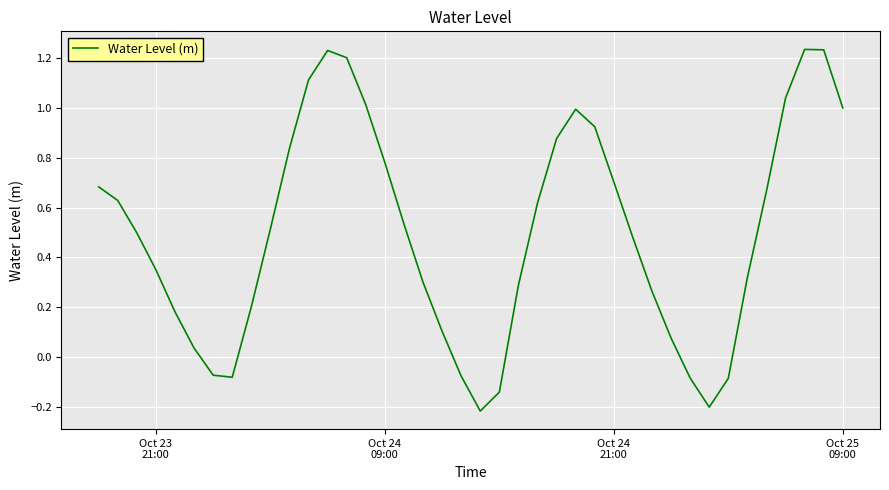

What is the difference between the maximum and minimum values?

1.4